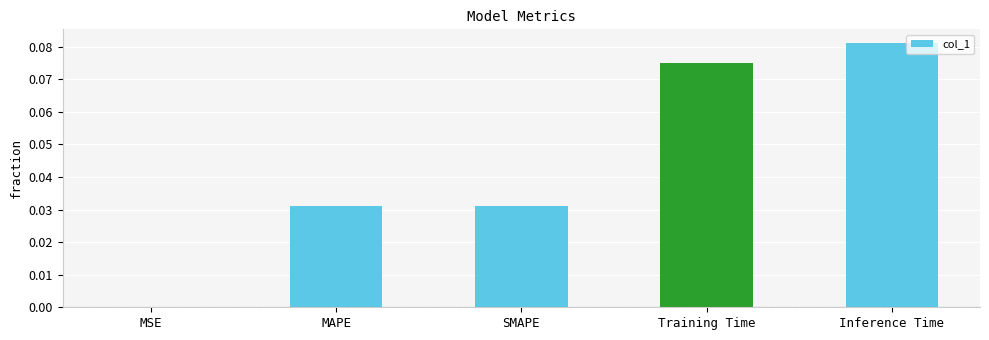

What is the change in value from MAPE to Inference Time?

+0.1